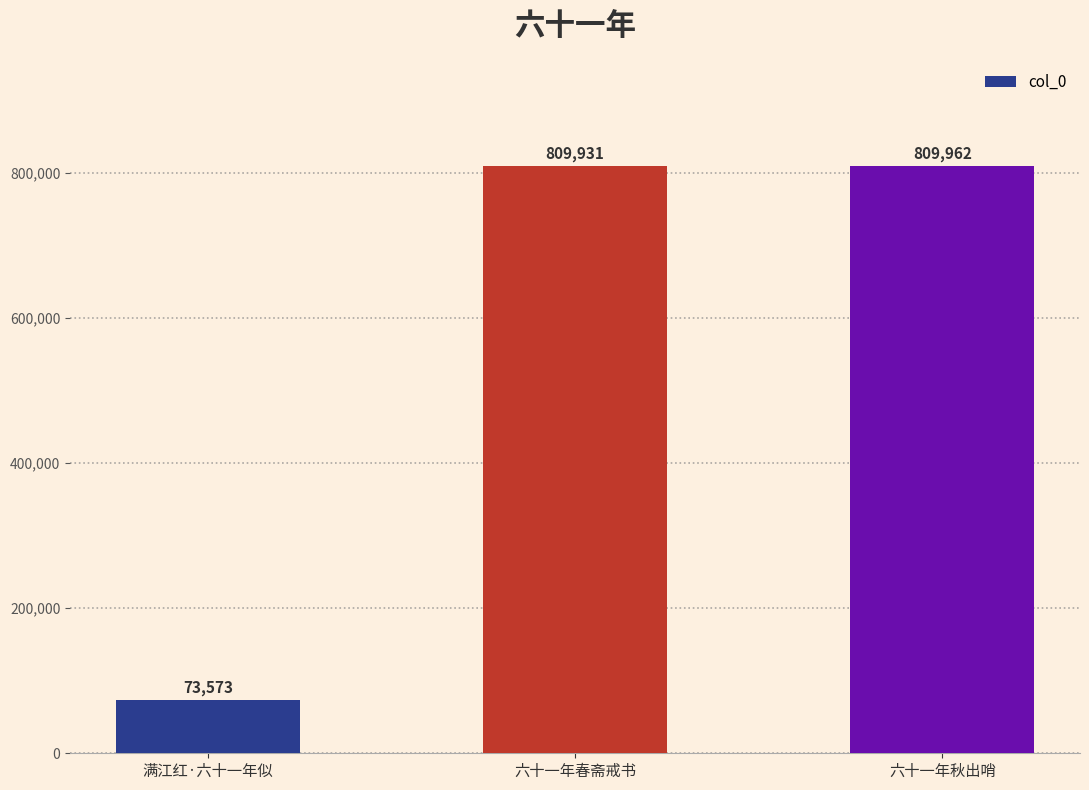

Count the number of categories in the chart.

3